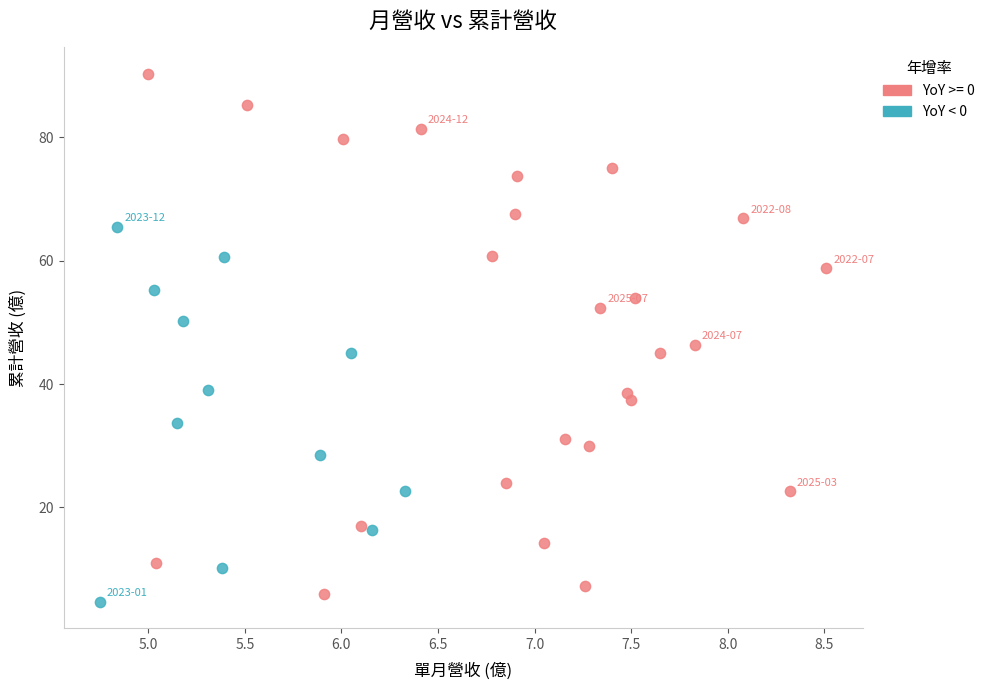

Which series reaches the maximum Y coordinate?

YoY >= 0